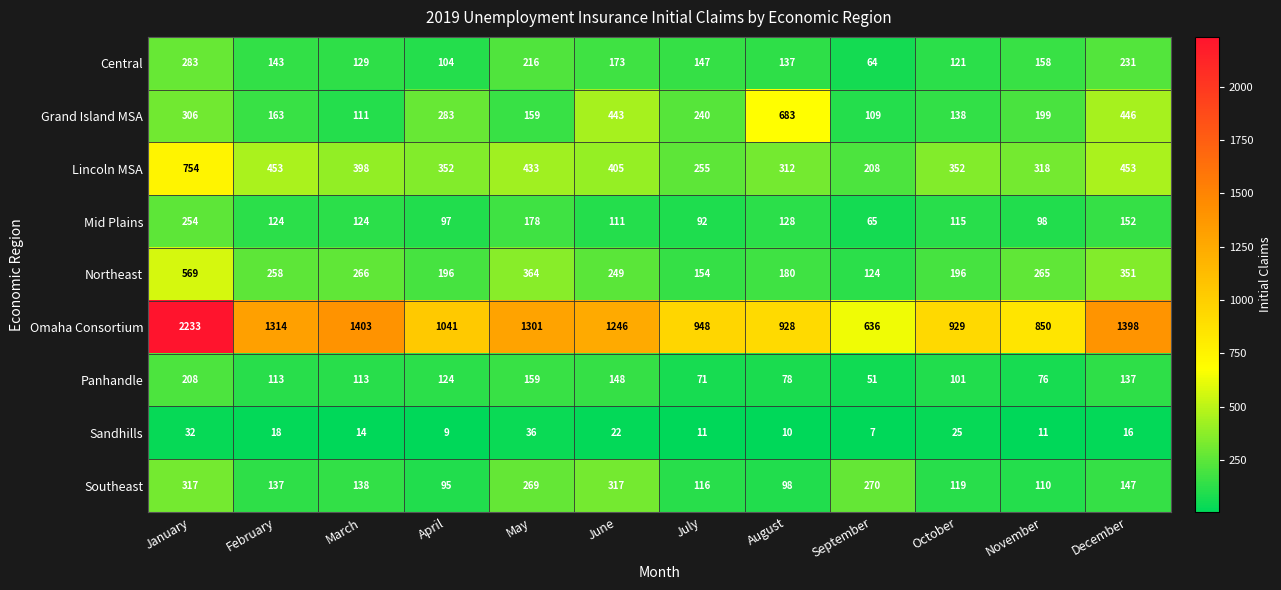

At which category does the chart reach its peak across all series?

January